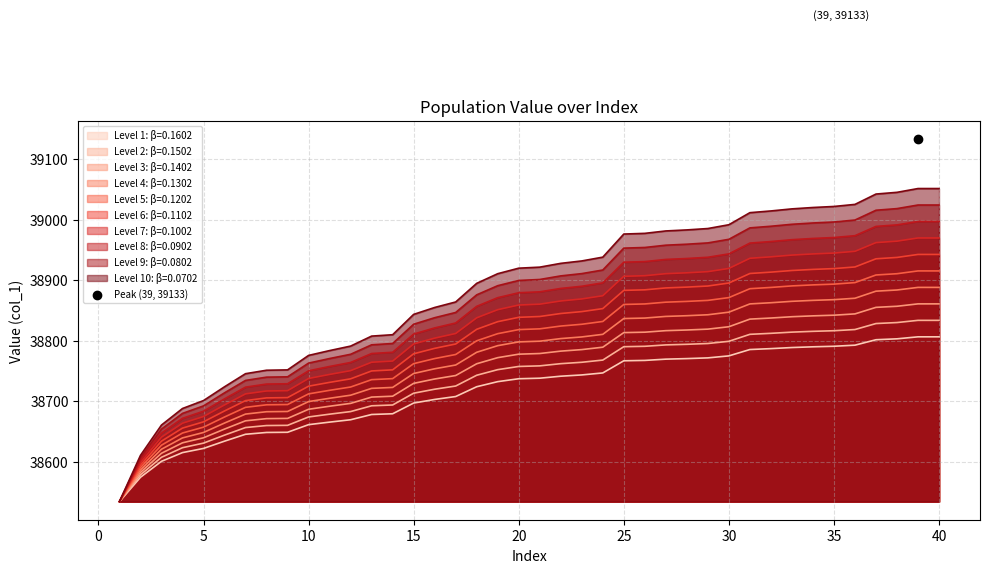

What is the change in value from 6 to 26?

+146.8